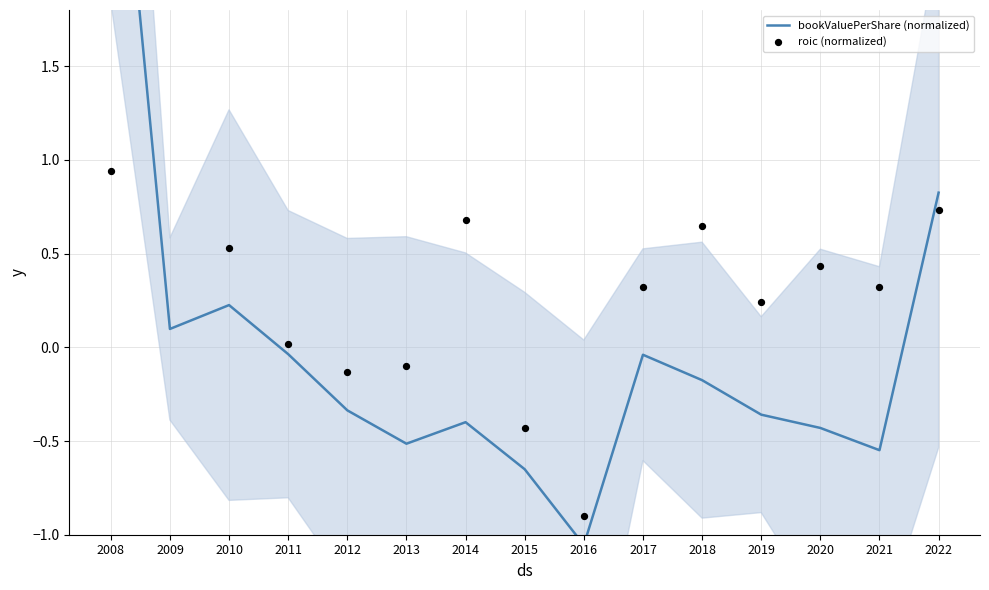

What are all the series names shown in the legend?

bookValuePerShare (normalized), roic (normalized)